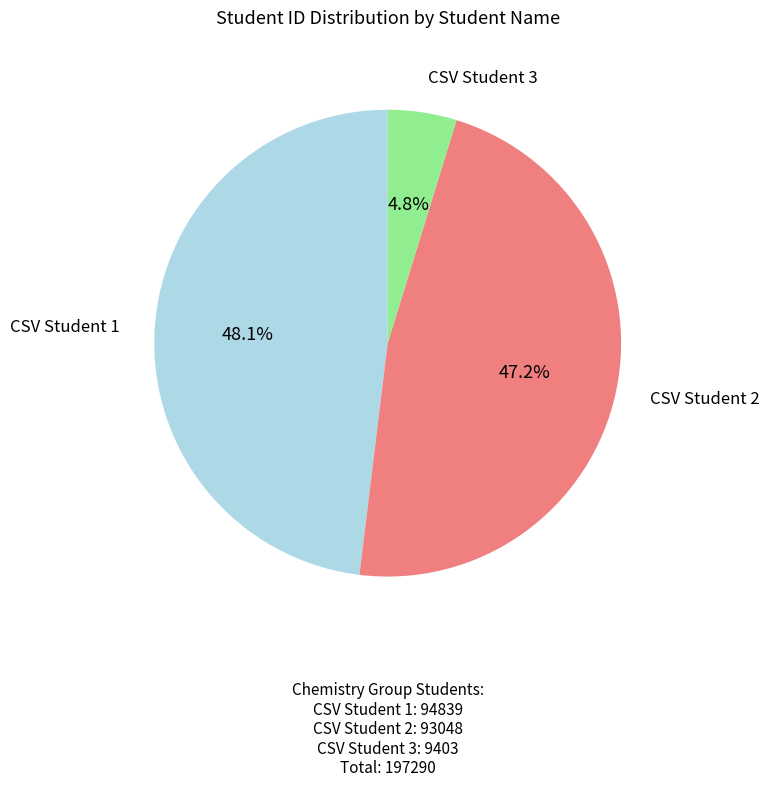

How many segments does this pie chart have?

3